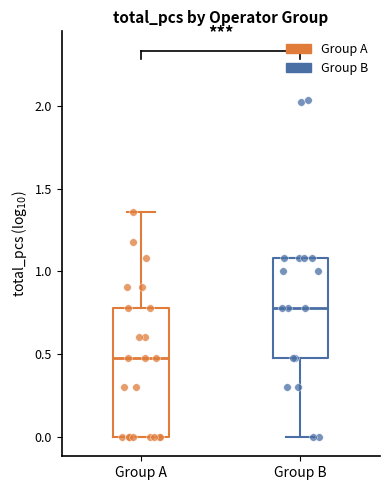

Which box's median line is the lowest?

Group A